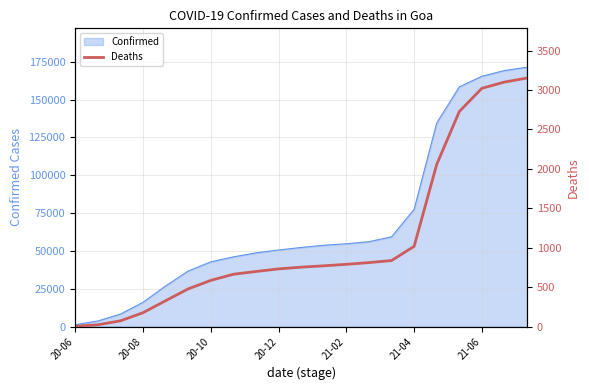

The value of Confirmed at 21-06 is 165426. True or false?

True